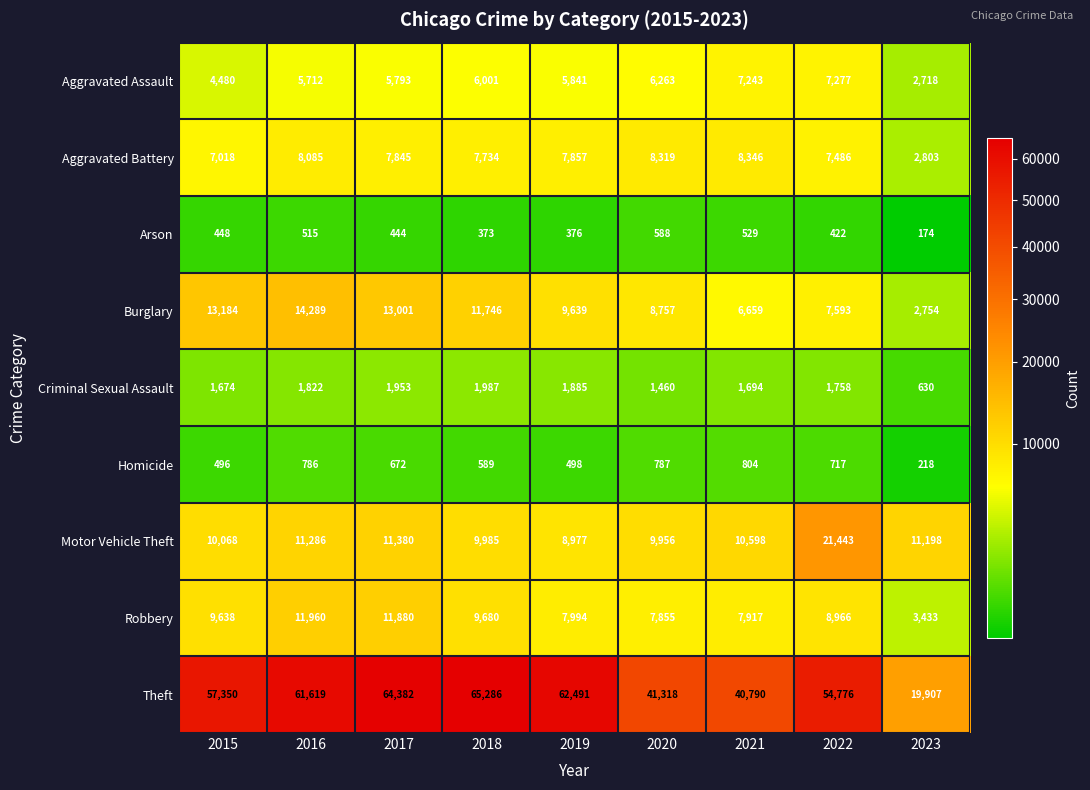

What is the average value of the Motor Vehicle Theft series?

11655